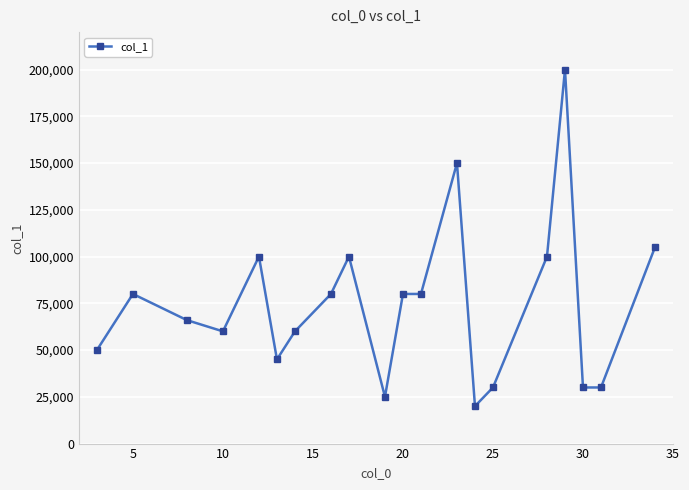

Reading left to right, list all the values displayed in this chart.

50000	80000	66000	60000	100000	45000	60000	80000	100000	25000	80000	80000	150000	20000	30000	100000	200000	30000	30000	105000